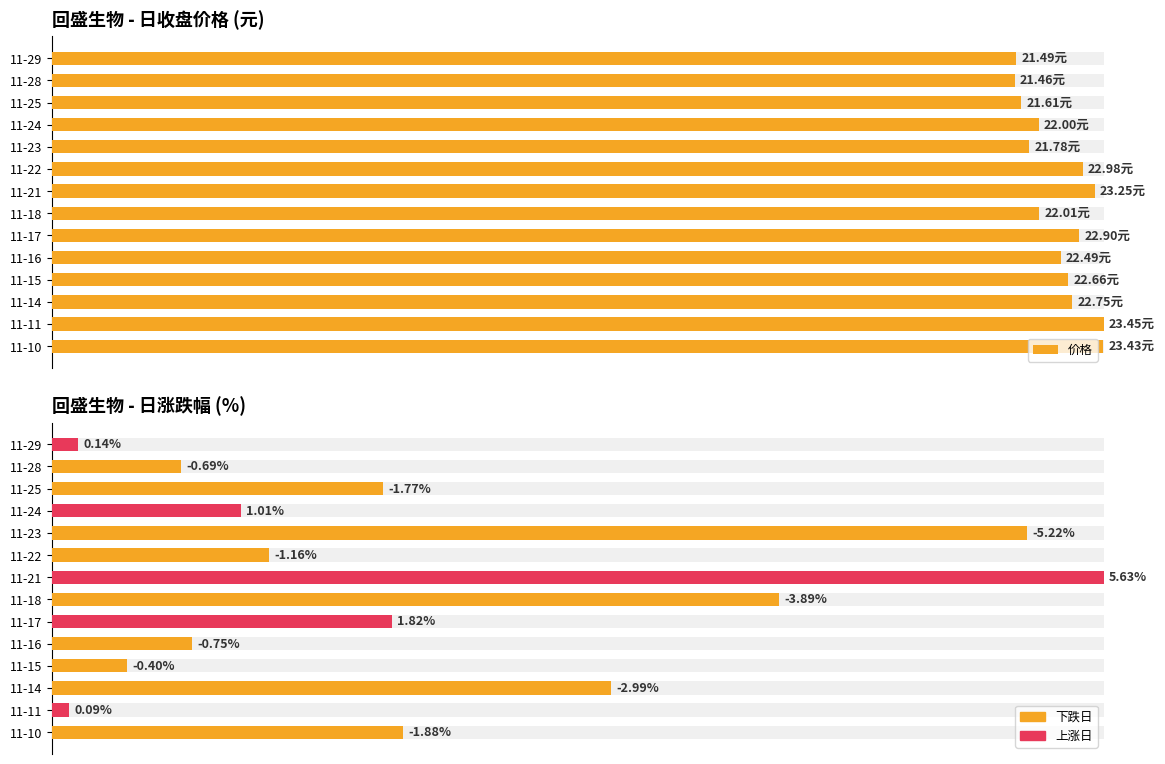

Between 11-21 and 11-18, which series saw the biggest shift?

|涨跌幅%|